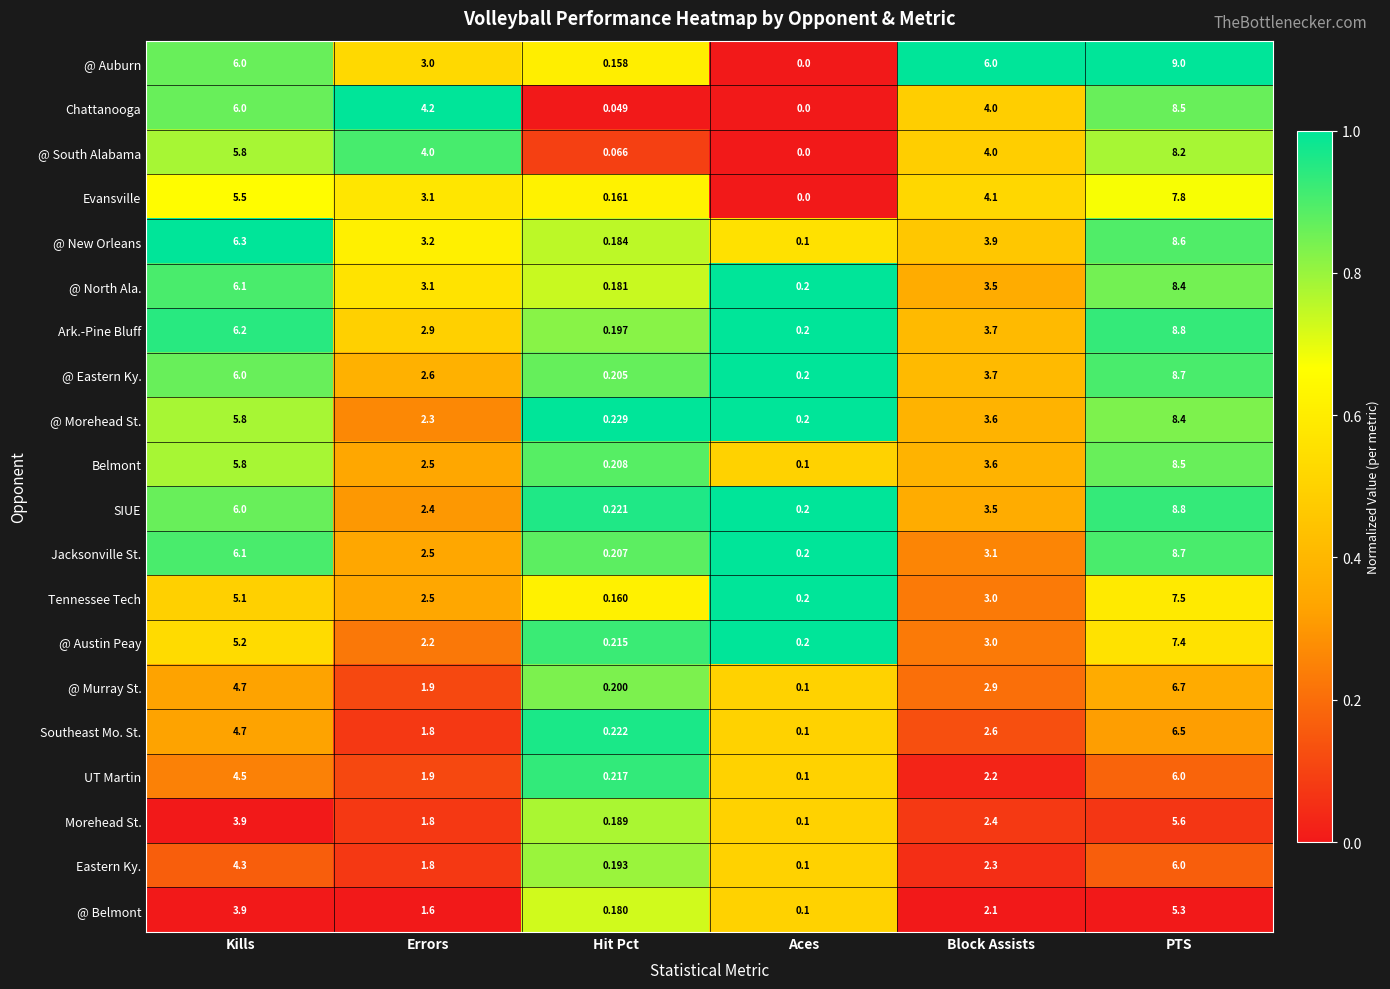

What is the total value across all series at Block Assists?

67.2